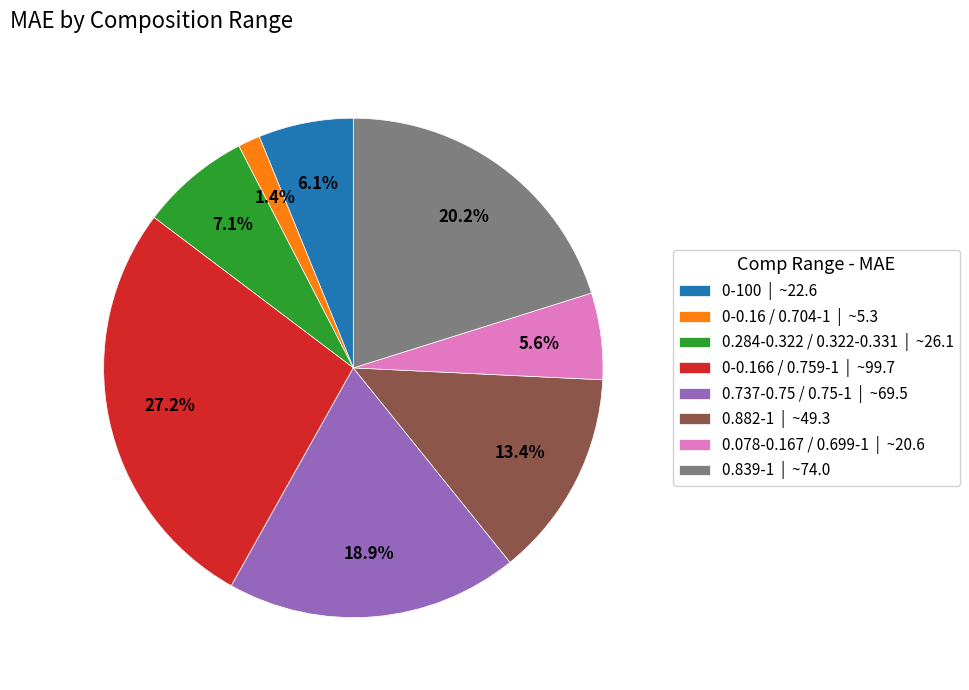

How many slices are in this pie chart?

8